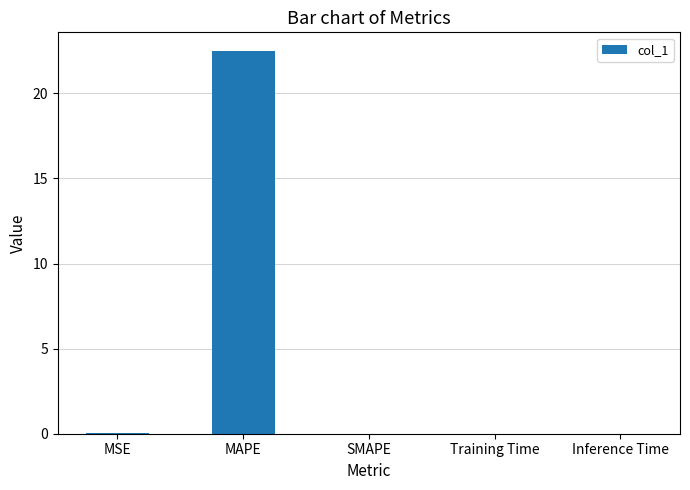

What is the sum of all values?

22.5